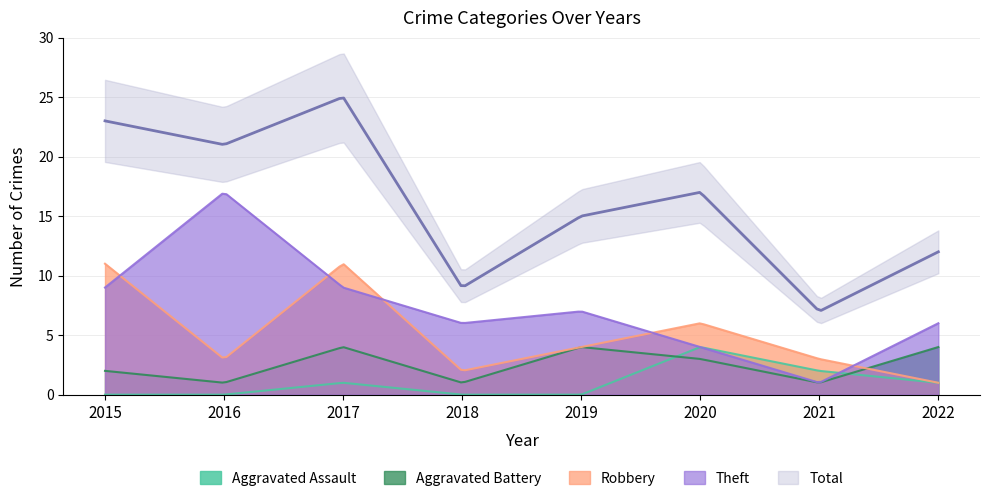

Reading left to right, transcribe all the data shown in this chart.

Aggravated Assault: 2015=0	2016=0	2017=1	2018=0	2019=0	2020=4	2021=2	2022=1
Aggravated Battery: 2015=2	2016=1	2017=4	2018=1	2019=4	2020=3	2021=1	2022=4
Robbery: 2015=11	2016=3	2017=11	2018=2	2019=4	2020=6	2021=3	2022=1
Theft: 2015=9	2016=17	2017=9	2018=6	2019=7	2020=4	2021=1	2022=6
Total: 2015=23	2016=21	2017=25	2018=9	2019=15	2020=17	2021=7	2022=12